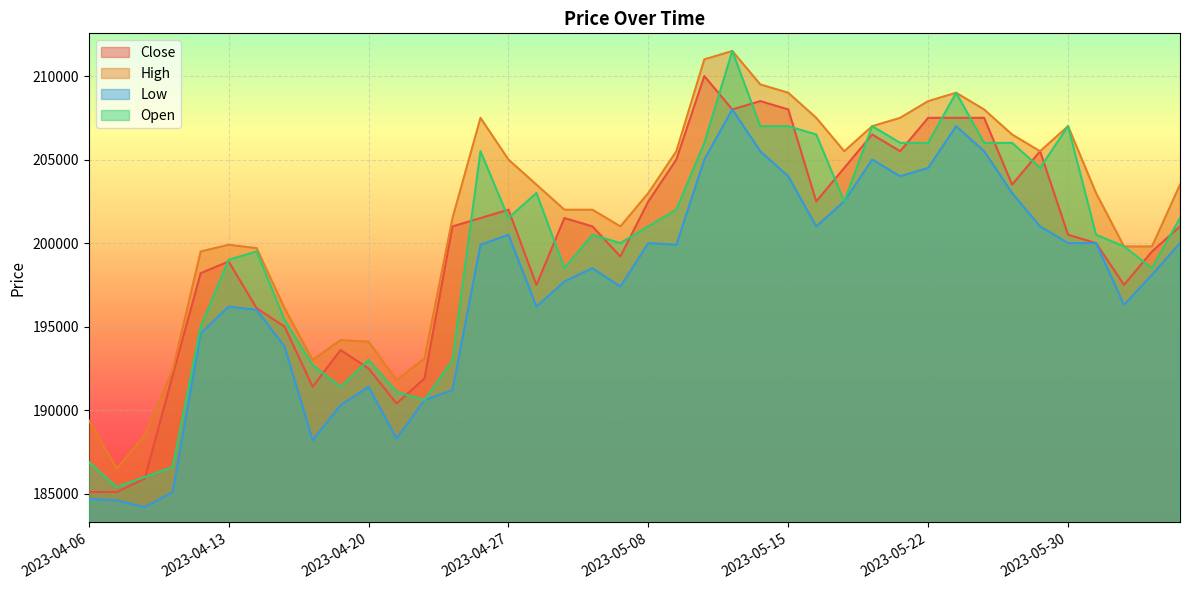

What are all the series names shown in the legend?

Close, High, Low, Open